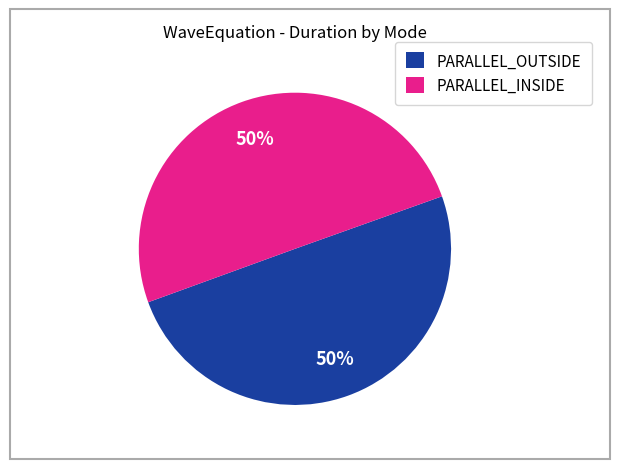

Combined, do PARALLEL_INSIDE and PARALLEL_OUTSIDE account for over 50%?

Yes